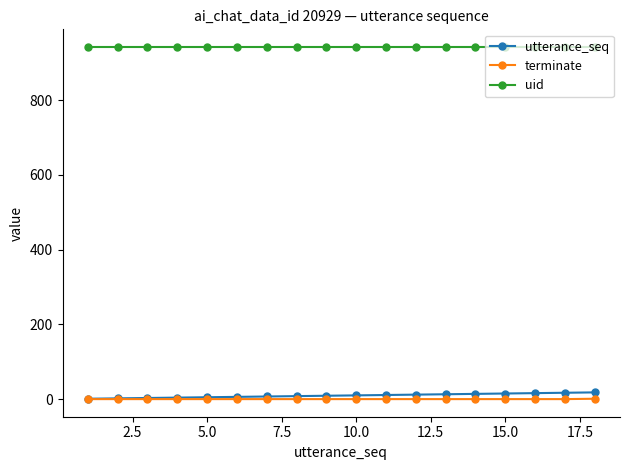

What is the difference between the maximum and minimum values in the terminate series?

1